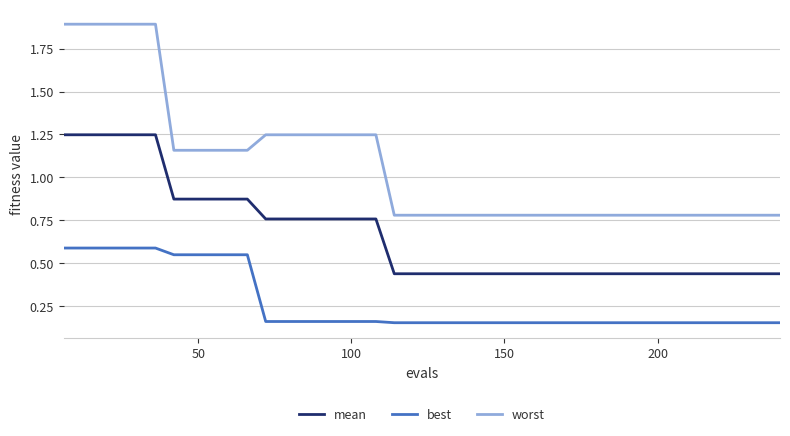

How many series are shown in this chart?

3